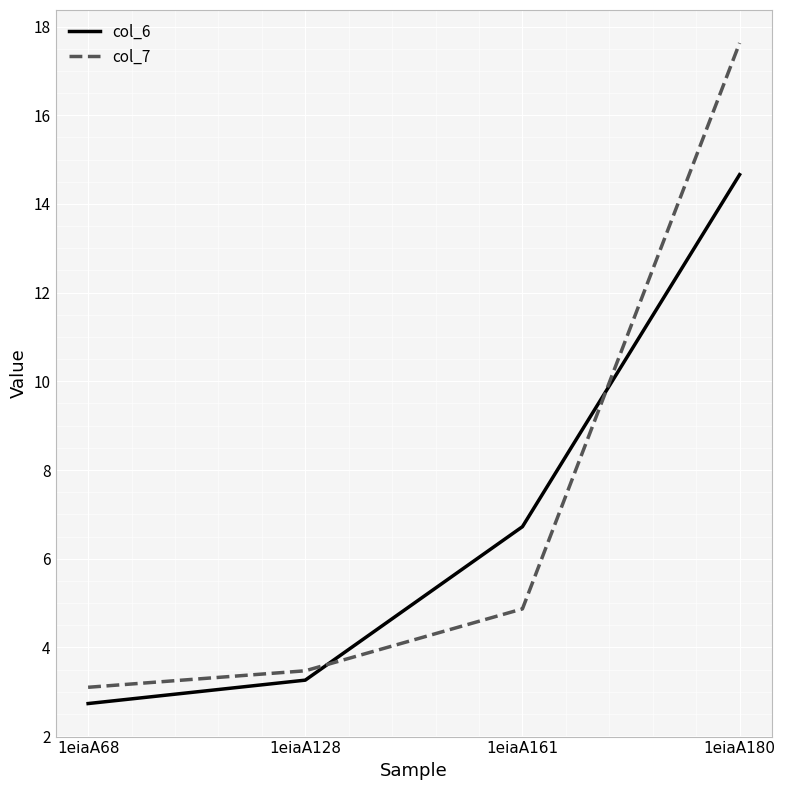

Which series ends up on top after the final intersection of col_6 and col_7?

col_7